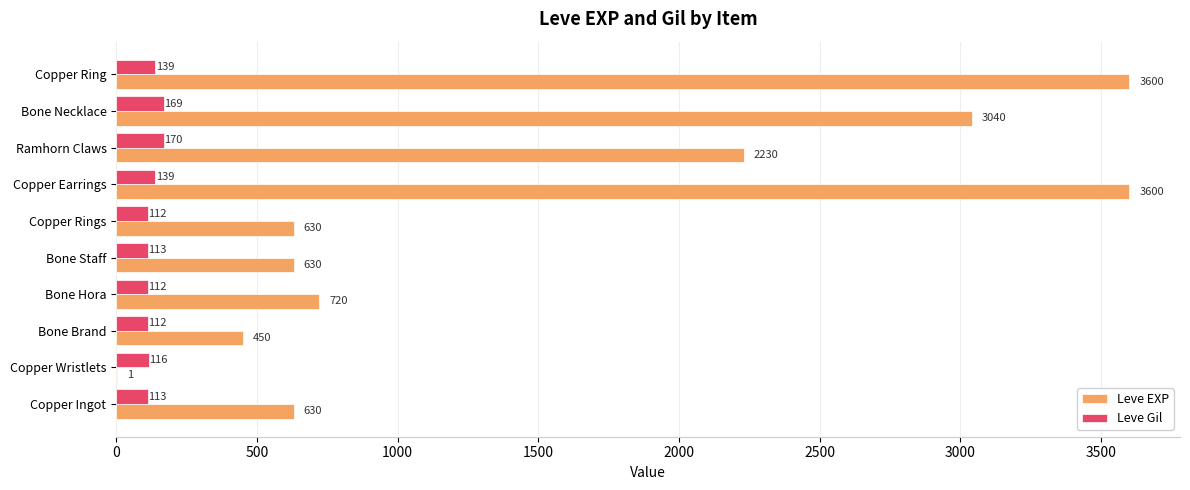

What is the maximum value shown in the chart?

3600